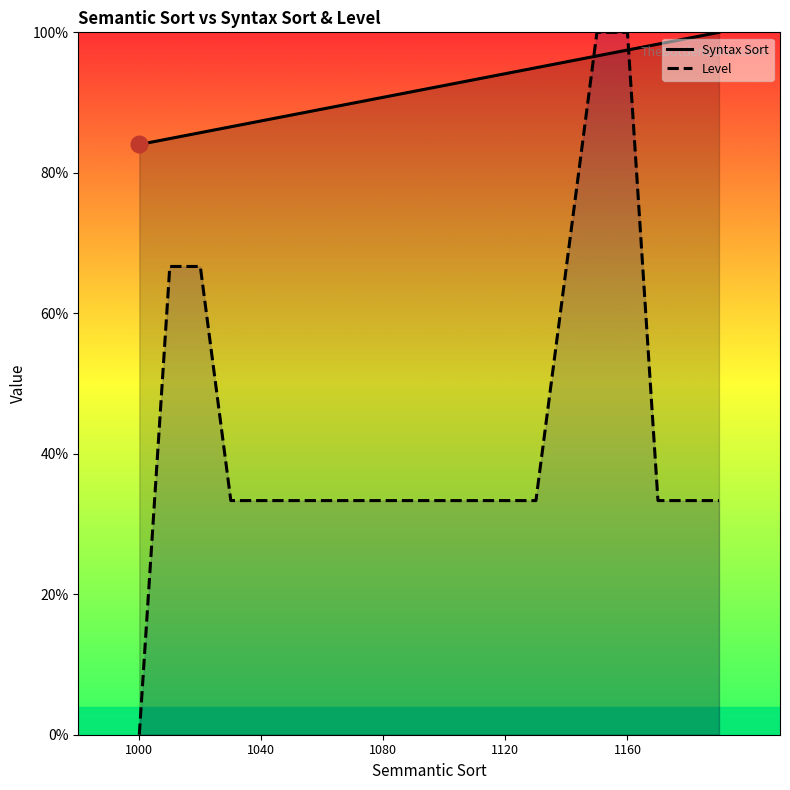

True or false: Syntax Sort and Level cross at least once.

True